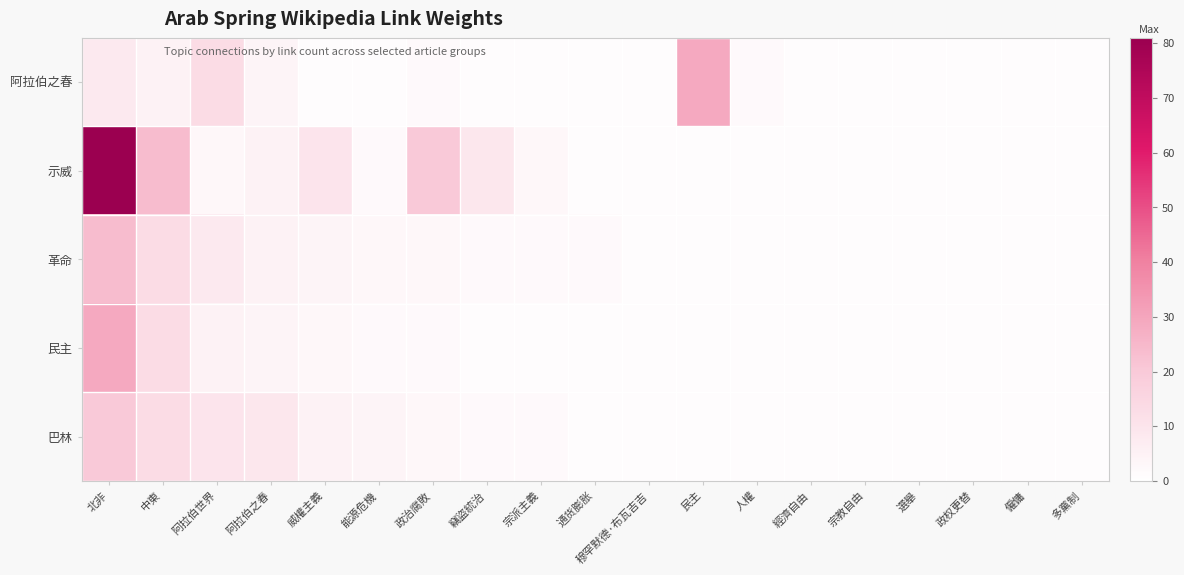

List the series in order of their peak value, lowest first.

巴林, 革命, 阿拉伯之春, 民主, 示威